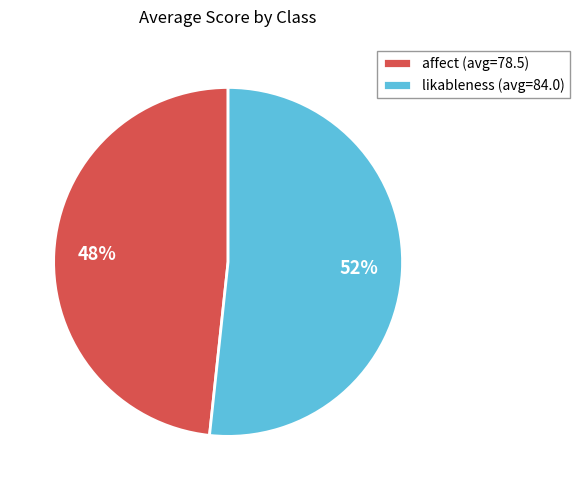

Which category has the smallest portion of the pie?

affect